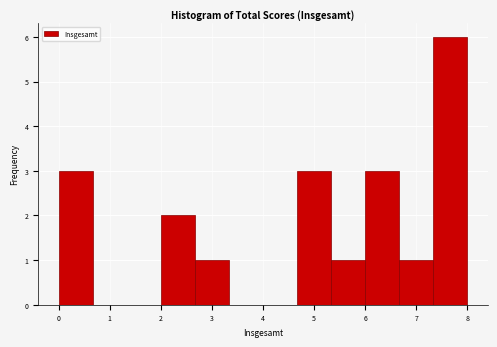

How tall is the bar that spans 2.7 to 3.3 on the x-axis? Neither the bar edges nor the heights are printed on the chart, so give them approximately, as read against the axes.

1